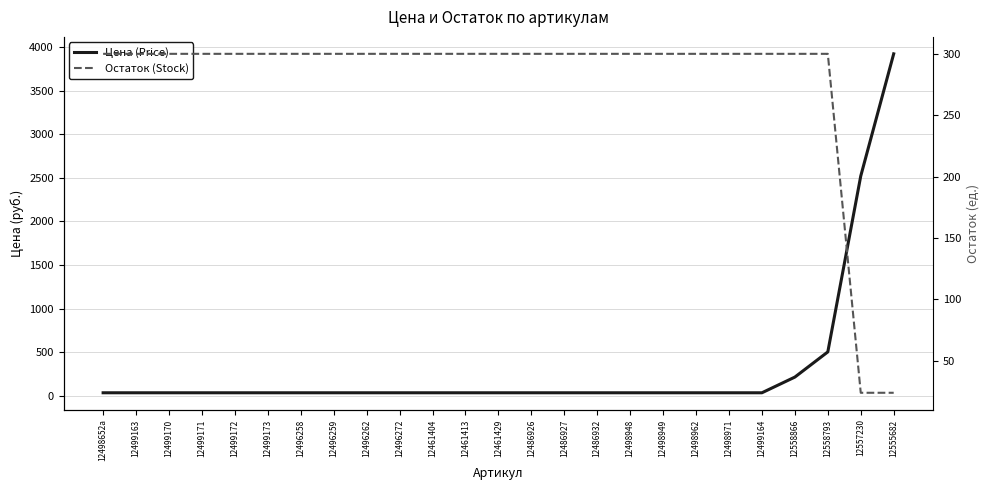

What is the maximum value shown in the chart?

3922.3